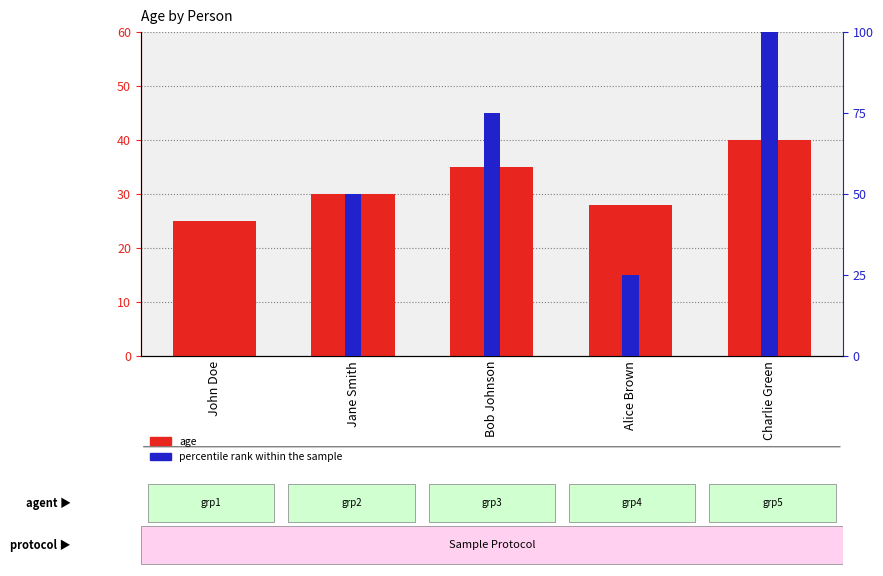

At which category is the sum across all series the highest?

Charlie Green